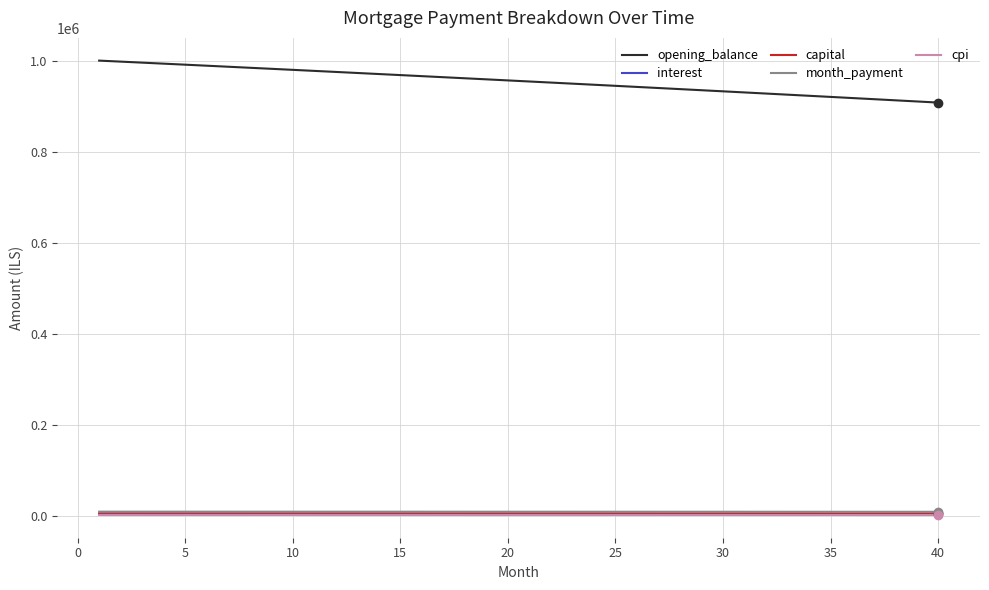

True or false: cpi and capital intersect in this chart.

False